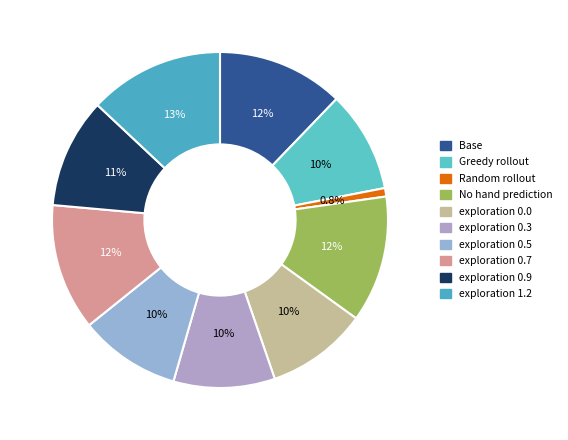

To the nearest percent, what portion does Greedy rollout represent?

10%